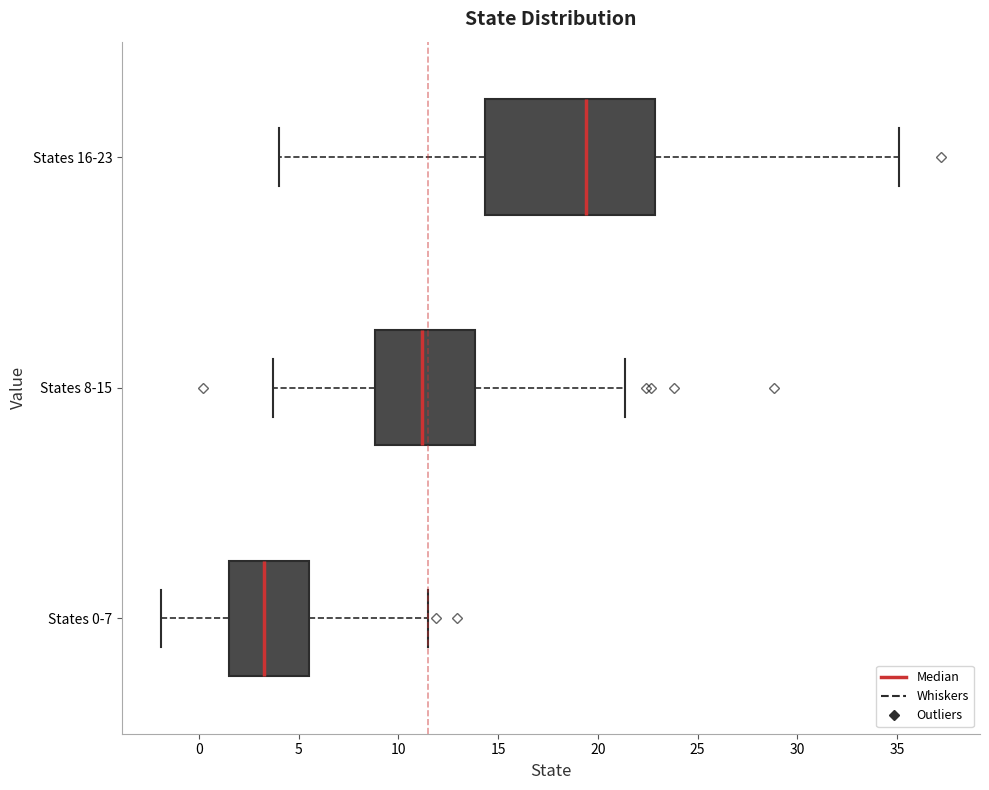

Which box's median line is the furthest to the right?

States 16-23